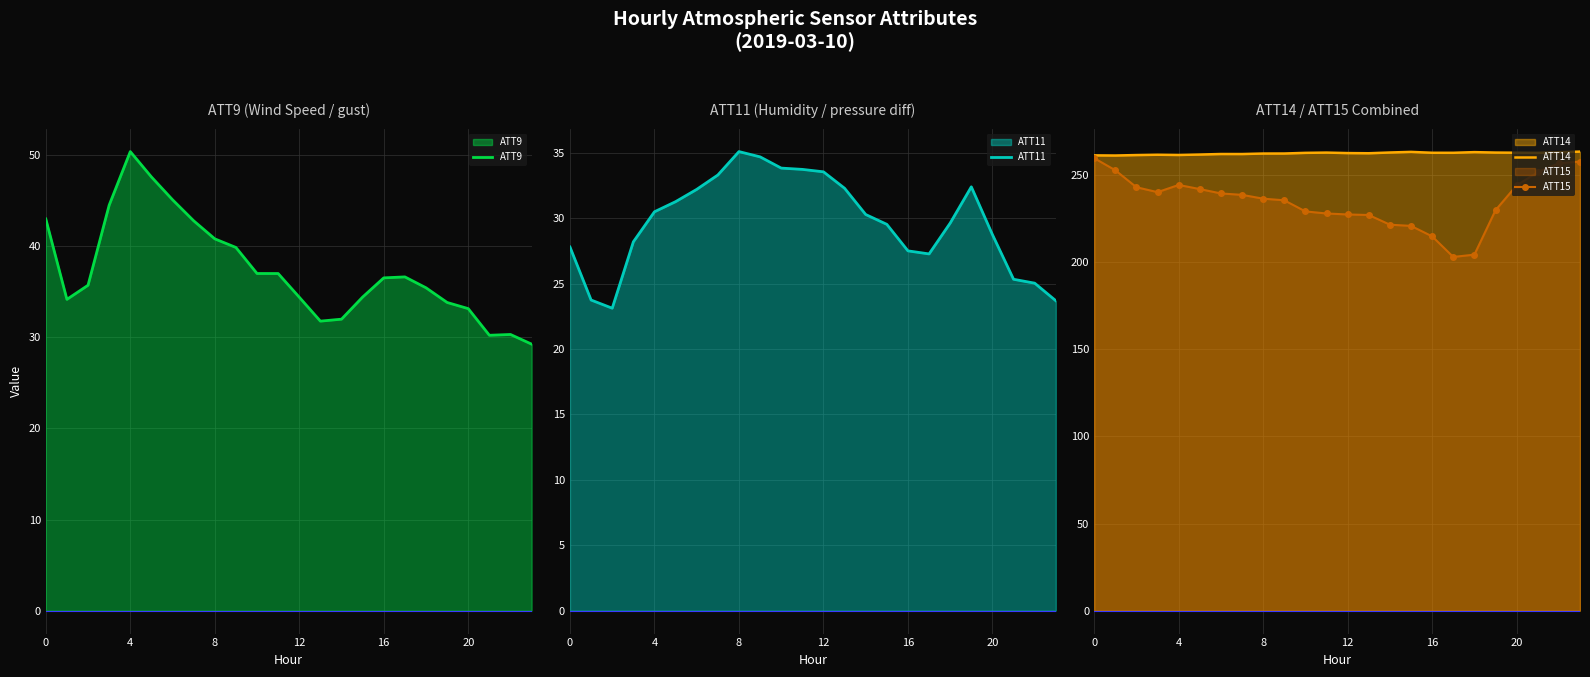

At which label does ATT9 first exceed 36?

0